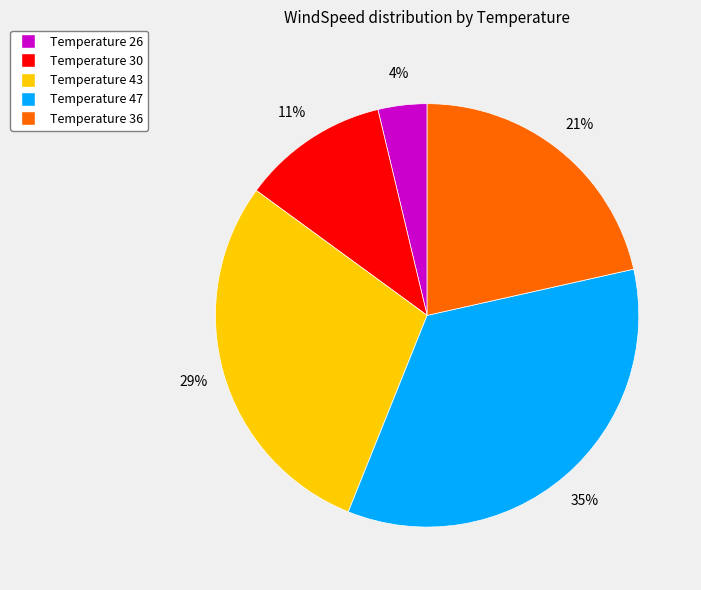

Which category has the smallest portion of the pie?

Temperature 26